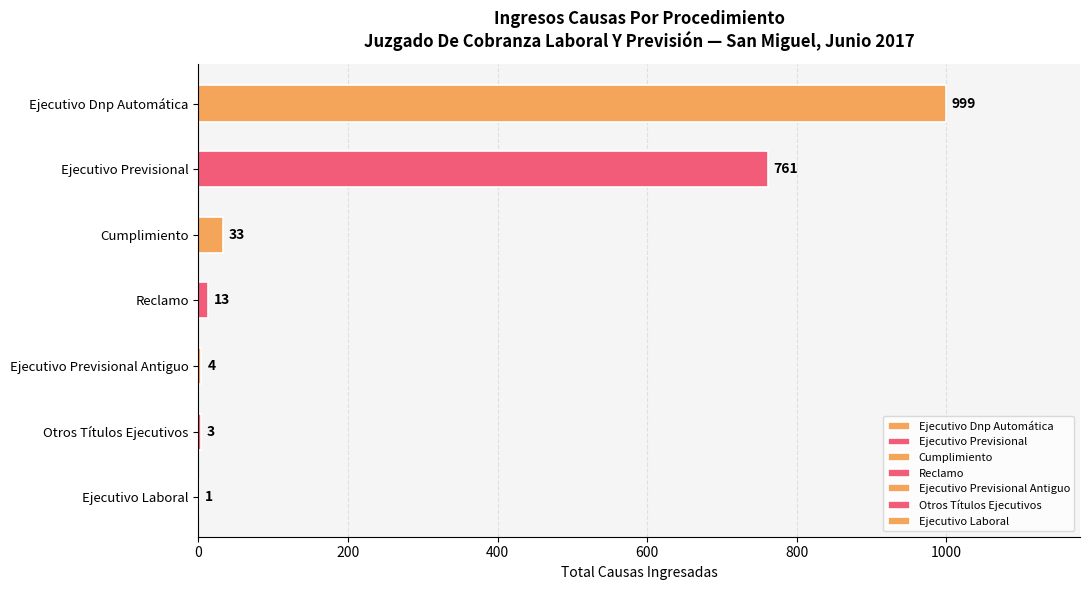

Between Ejecutivo Previsional and Reclamo, which is larger?

Ejecutivo Previsional